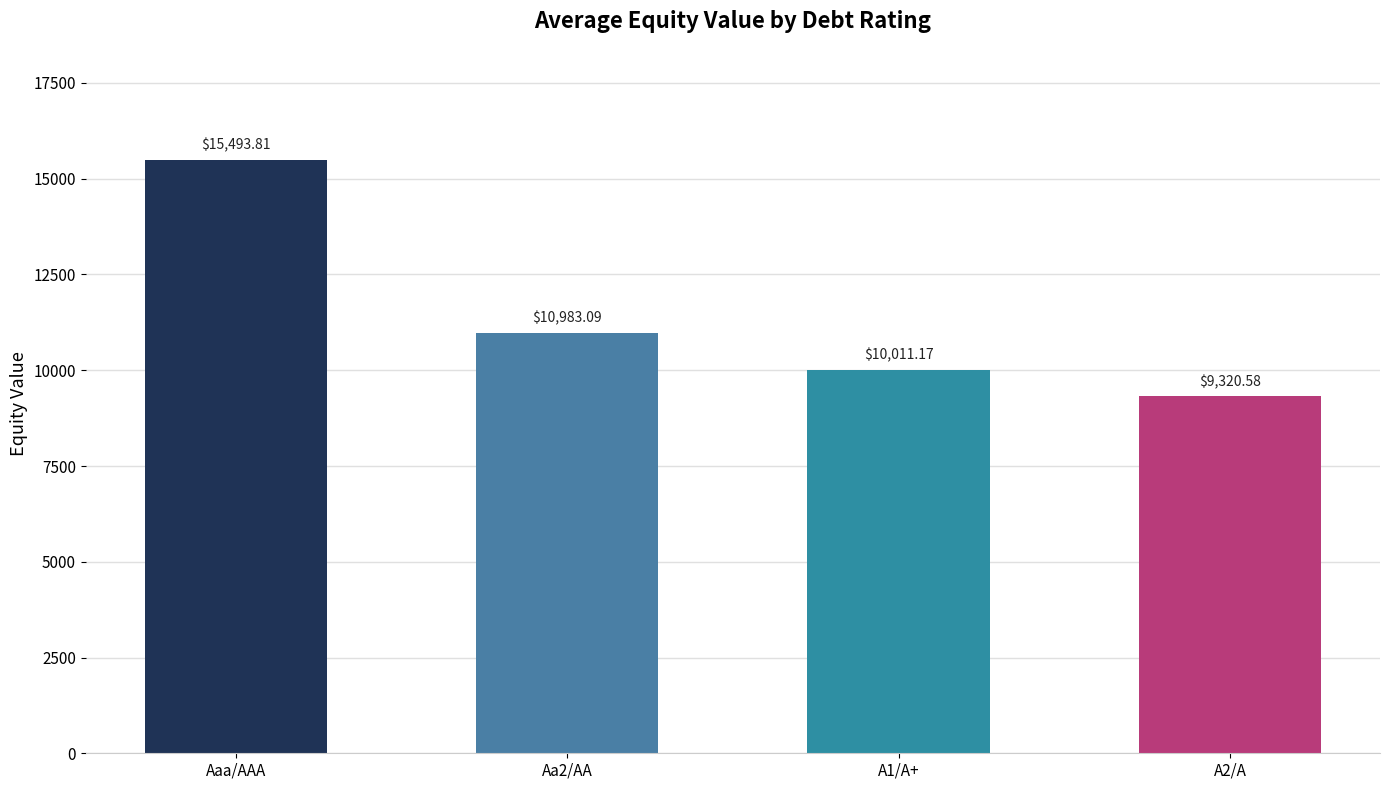

What is the smallest value displayed?

9320.6